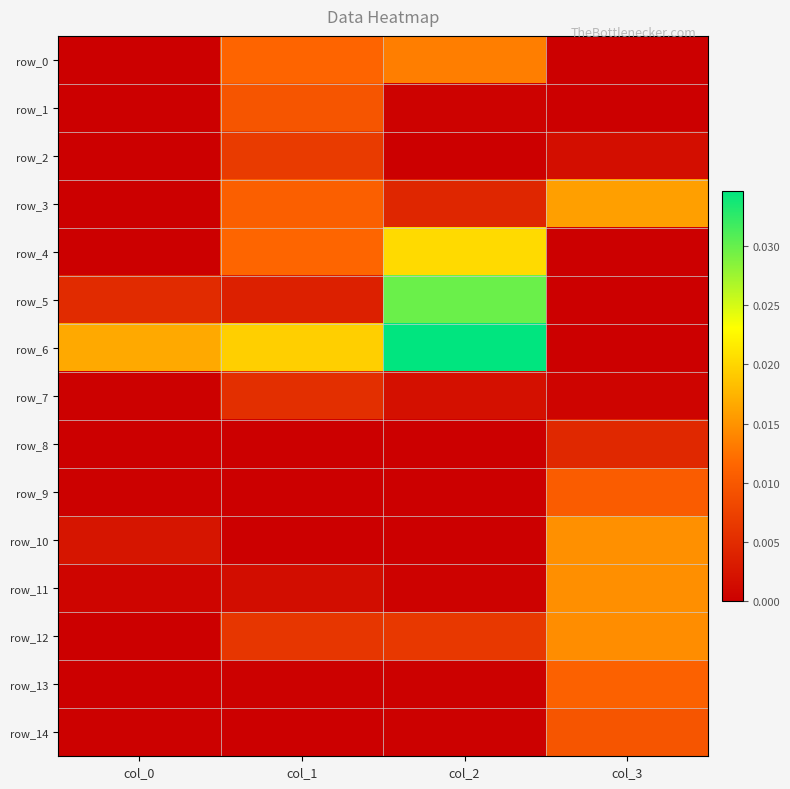

At how many categories does at least one series exceed 0?

4